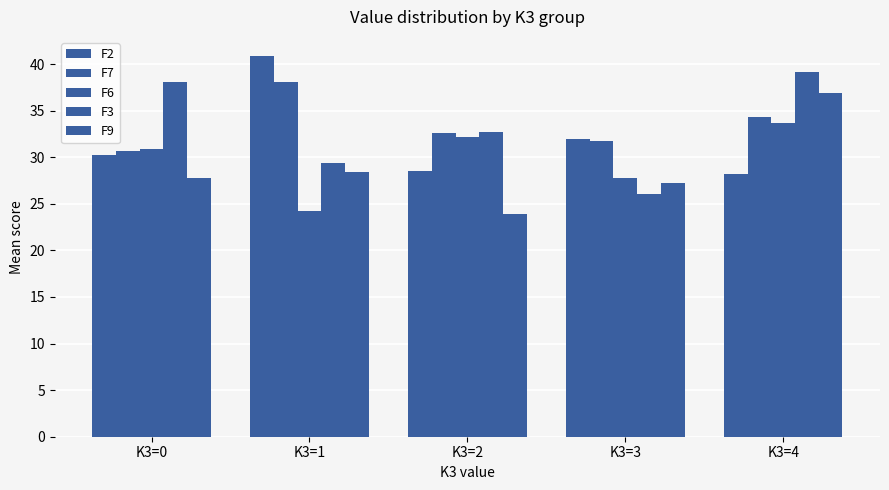

Which category has the highest value in the F2 series?

K3=1